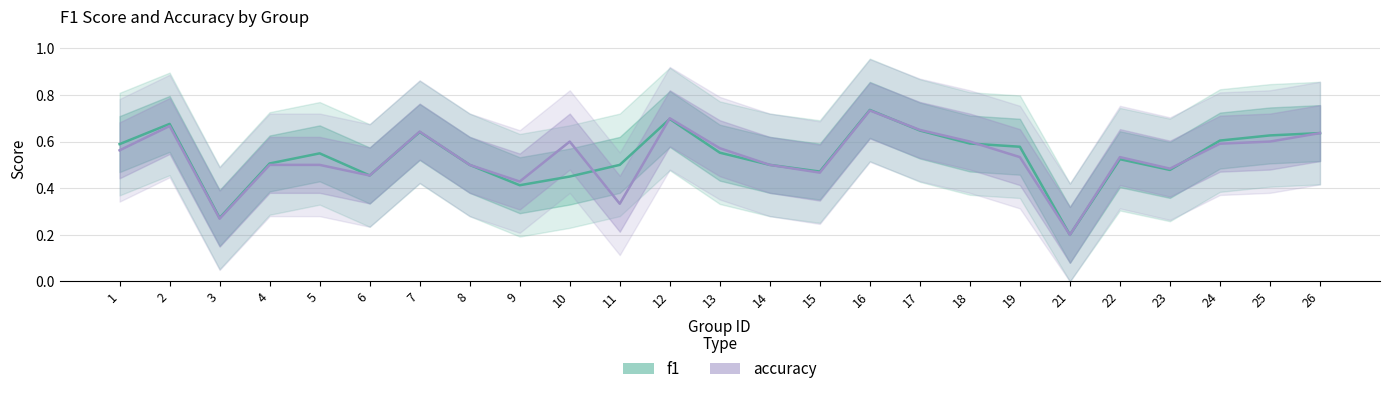

What is the difference between the maximum and second lowest values in the accuracy series?

0.5